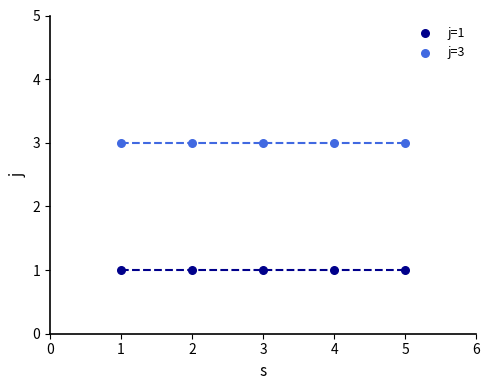

Across all data points, what is the average X value?

3